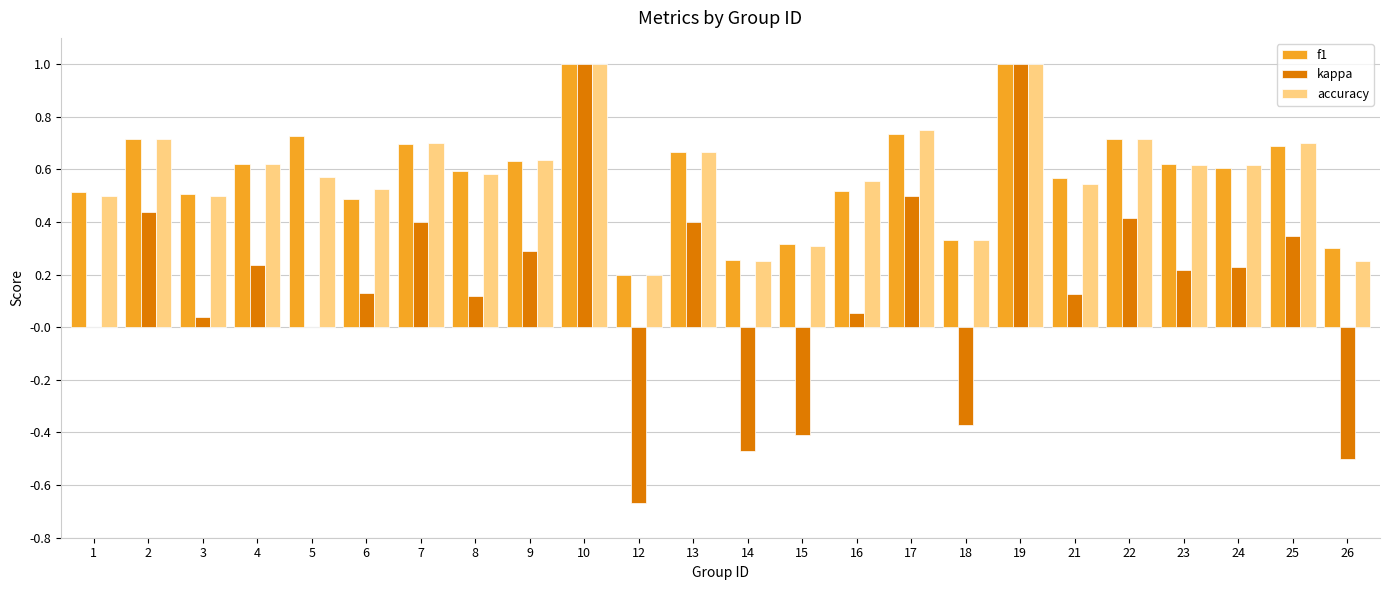

Between 19 and 21, which series saw the biggest shift?

kappa